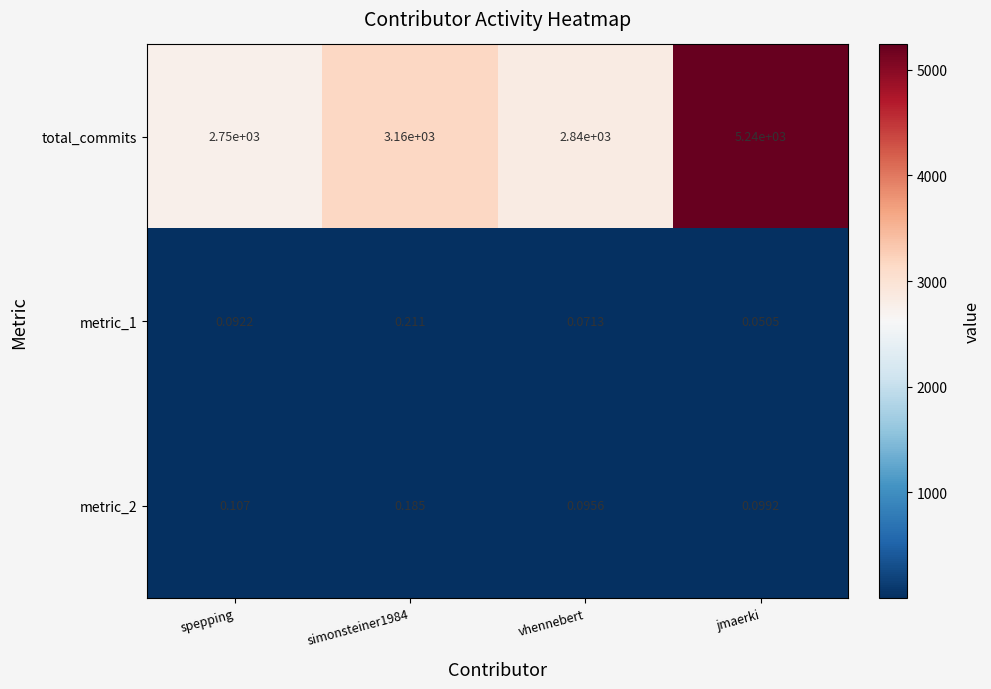

Which label corresponds to the largest value in the chart?

jmaerki